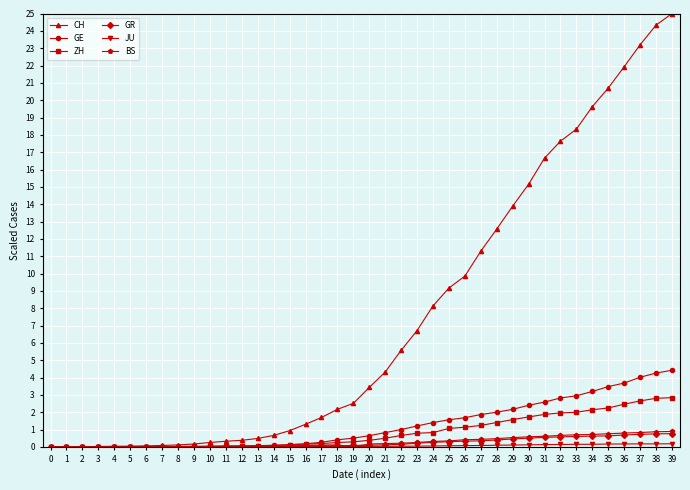

Is the value of BS at 37 greater than the value of CH at 31?

No